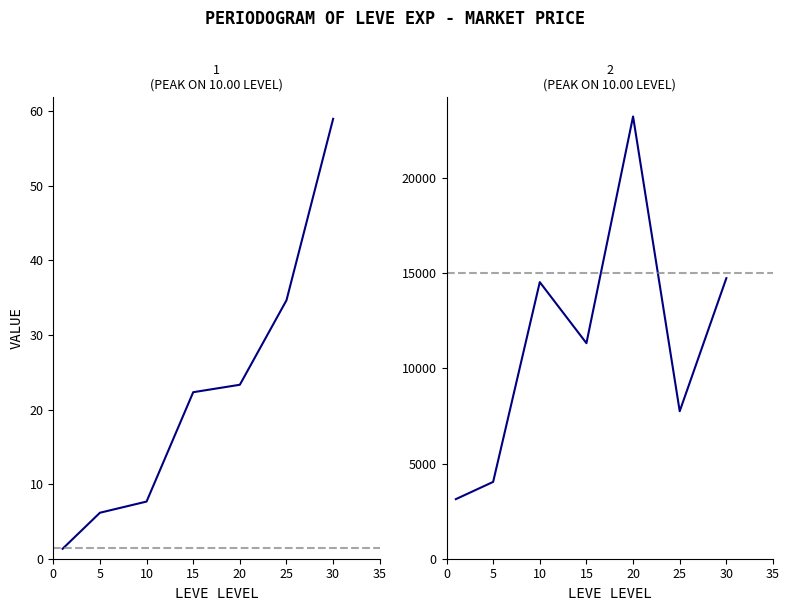

What is the spread (max minus min) of values at 5?

4032.0